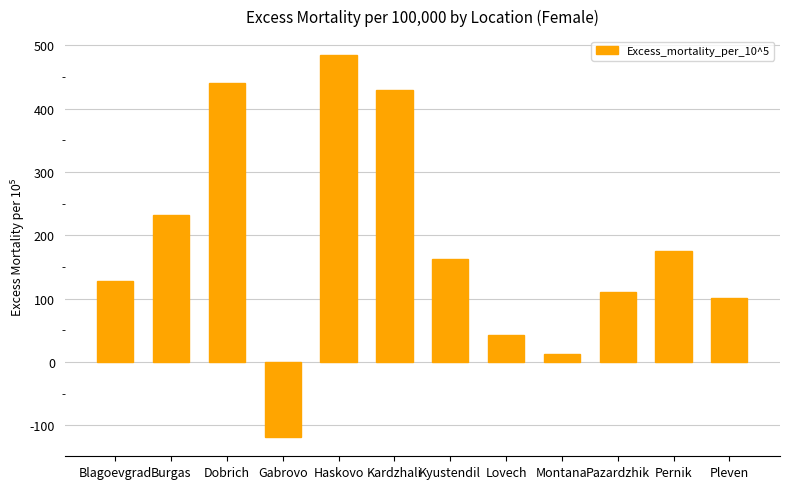

What is the sum of the values at Blagoevgrad and Pernik?

303.3